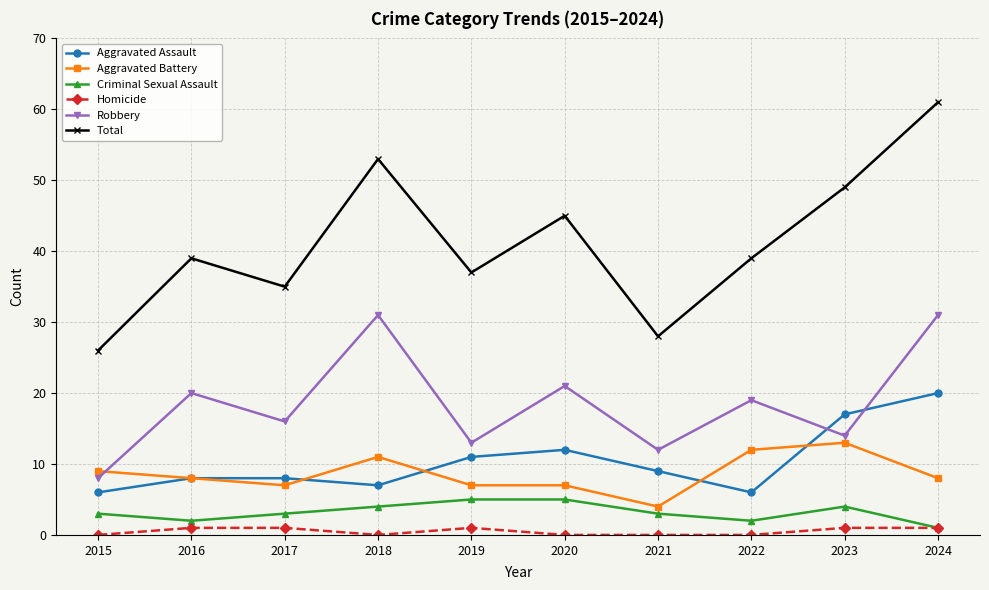

How many categories are shown in the chart?

10